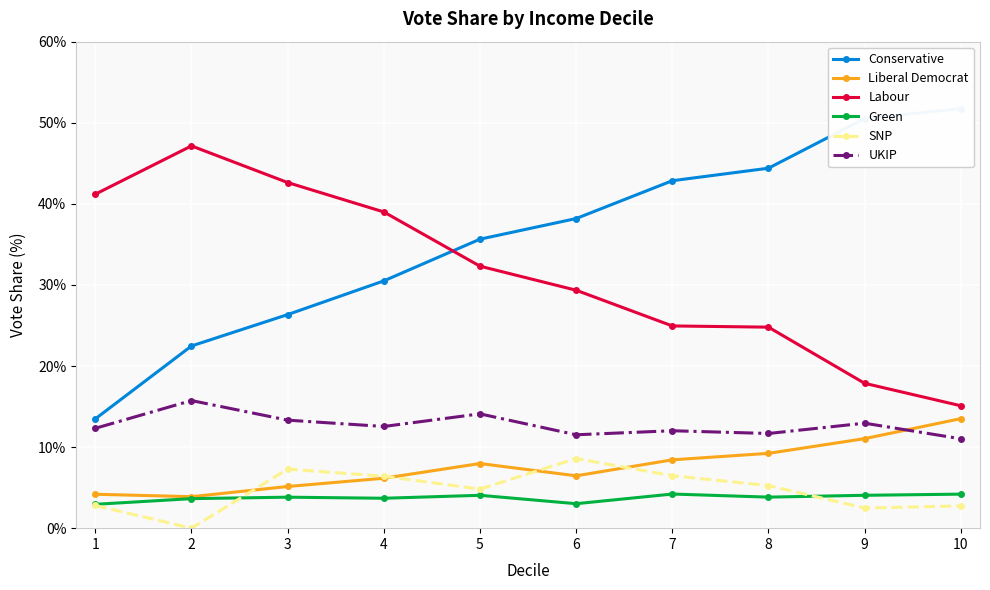

Count the number of data series in this chart.

6